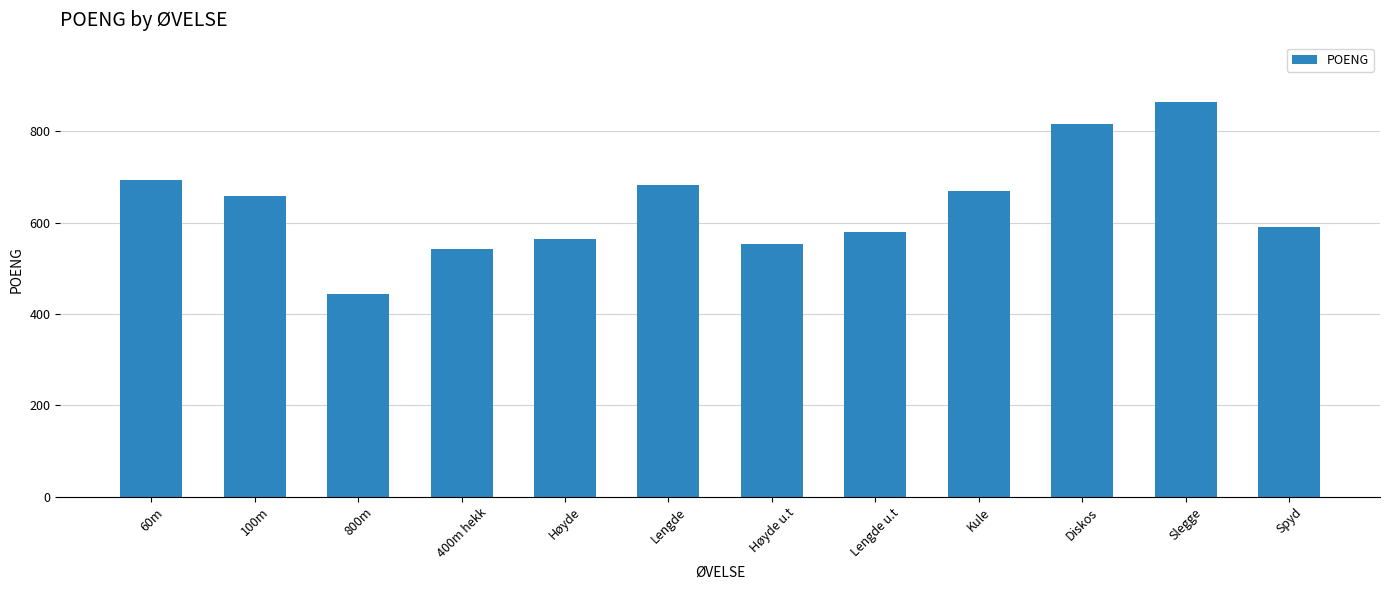

Between Kule and 100m, which is larger?

Kule